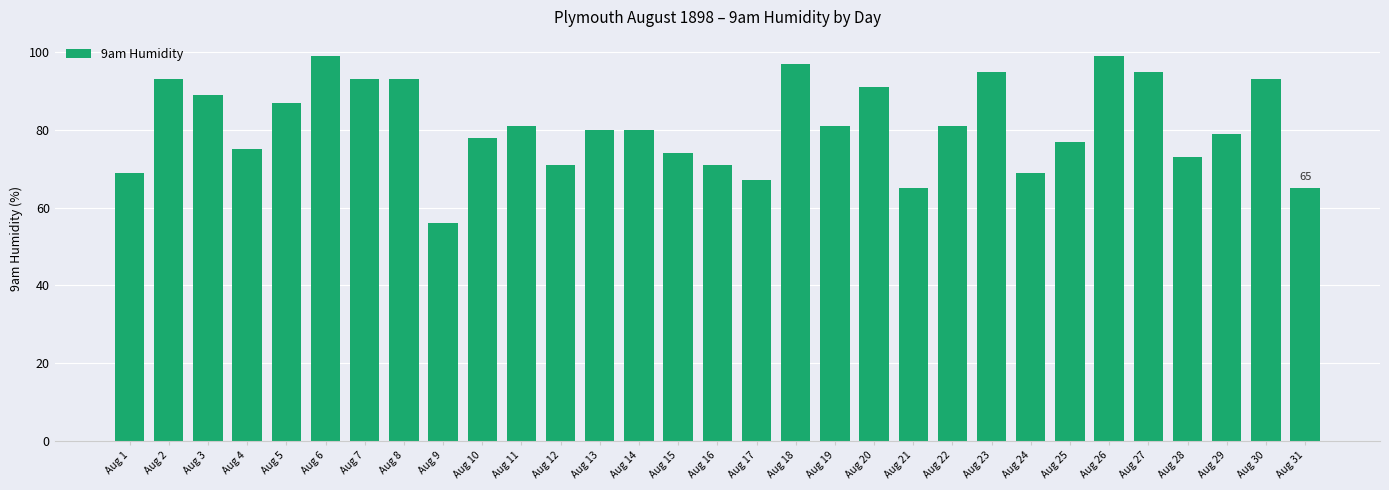

Where is the data nearest to the value 77?

Aug 25